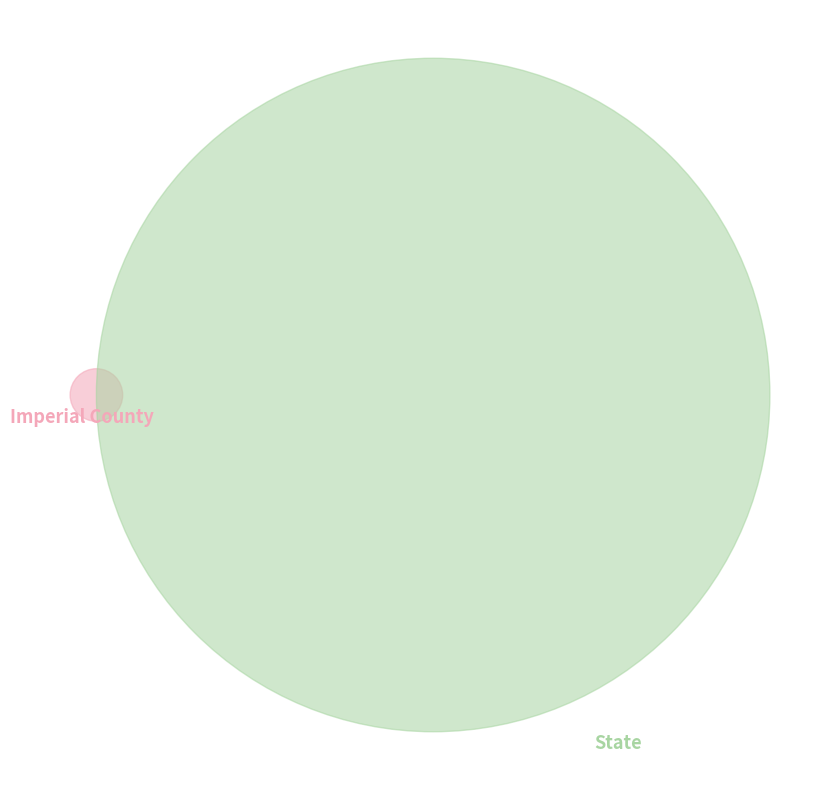

Is it true that State is 93% of the pie?

False